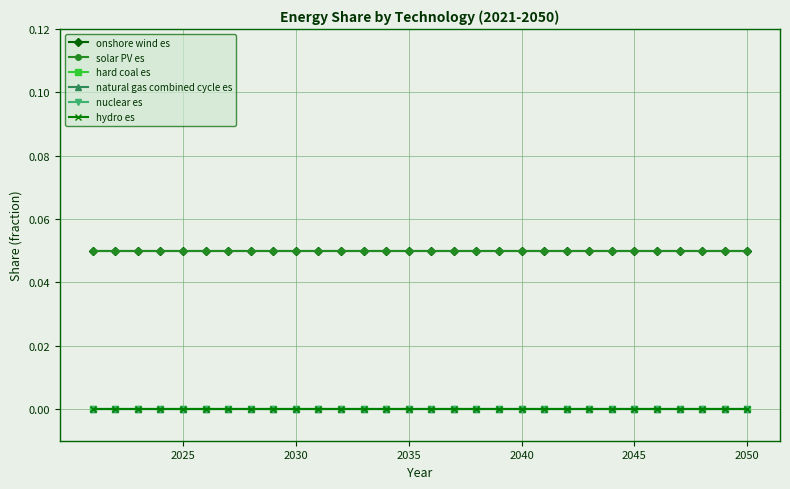

Does the chart have visible grid lines?

Yes